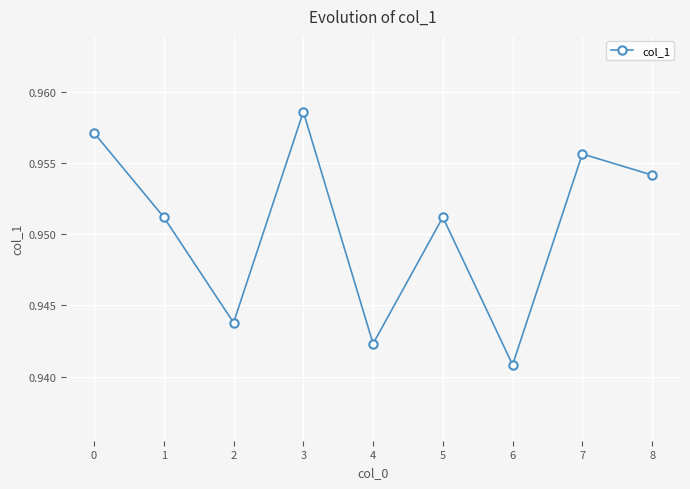

Which label corresponds to the smallest value in the chart?

6